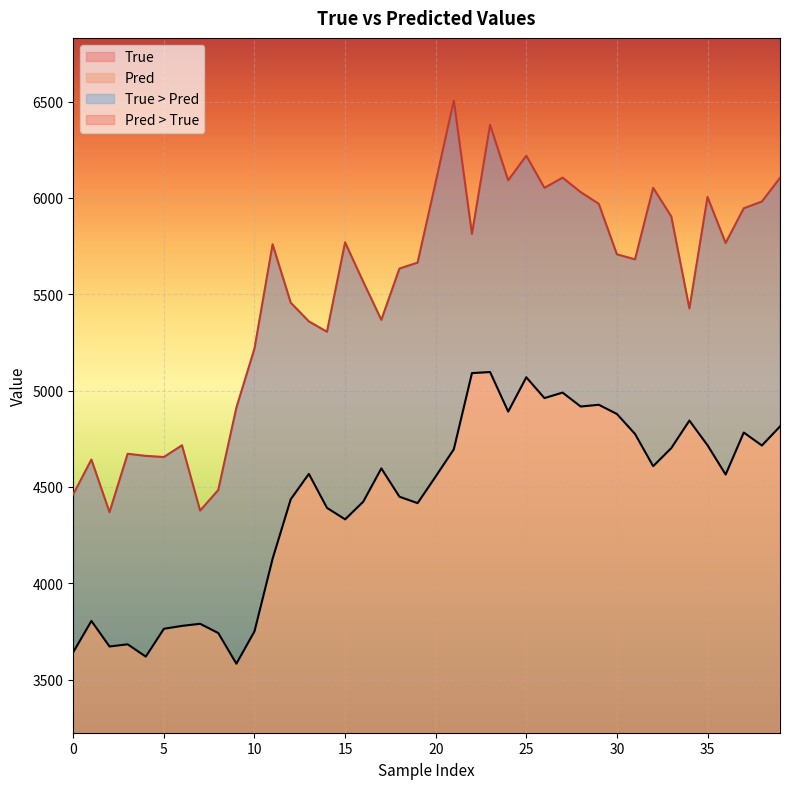

What is the sum of the Pred values at 27 and 33?

9690.8